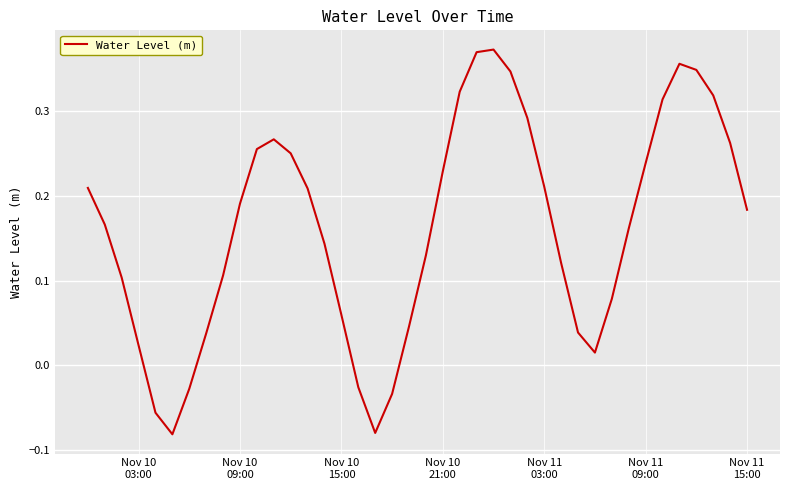

What is the difference between the maximum and minimum values?

0.5